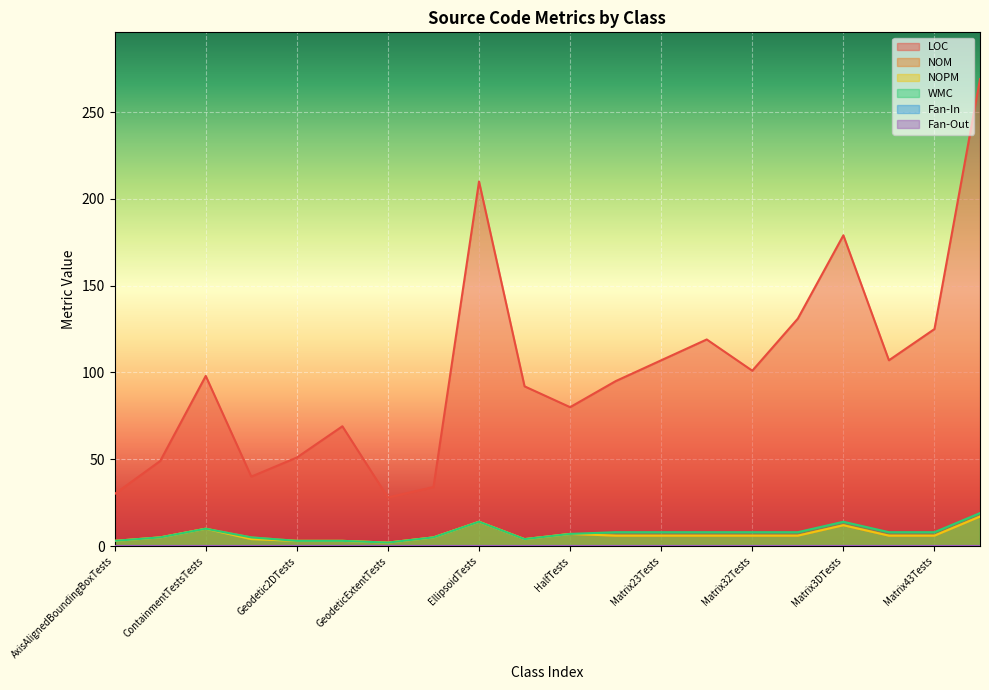

At how many categories does at least one series exceed 45?

16